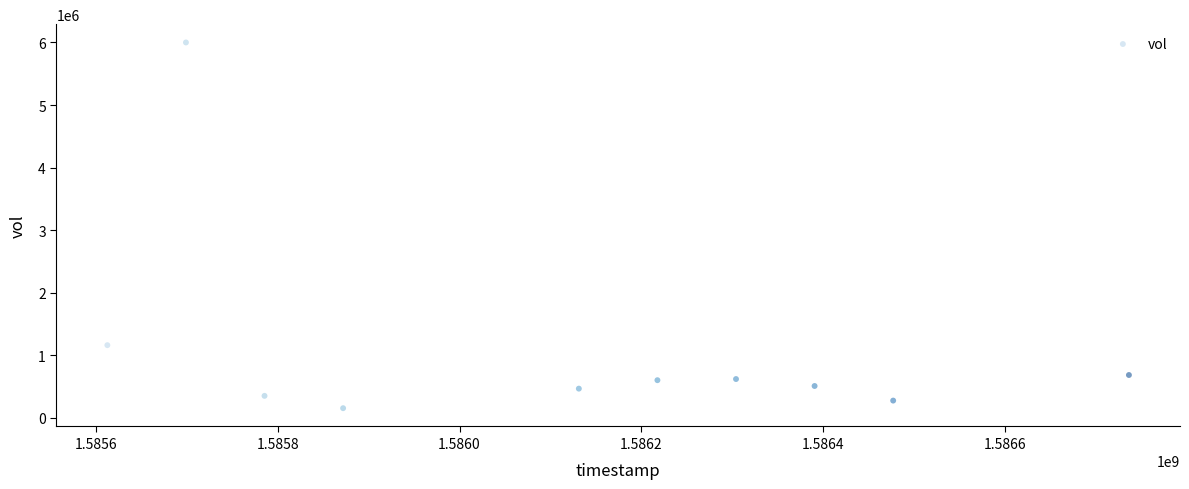

What is the range of Y values (max minus min)?

5845000